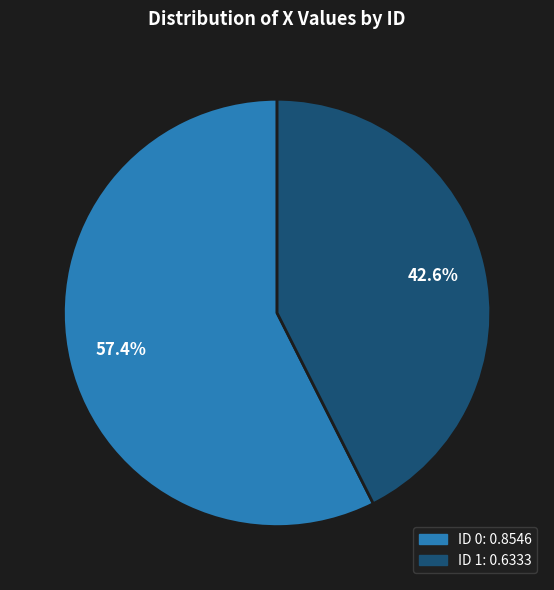

Is there any slice that represents more than half of the pie?

Yes